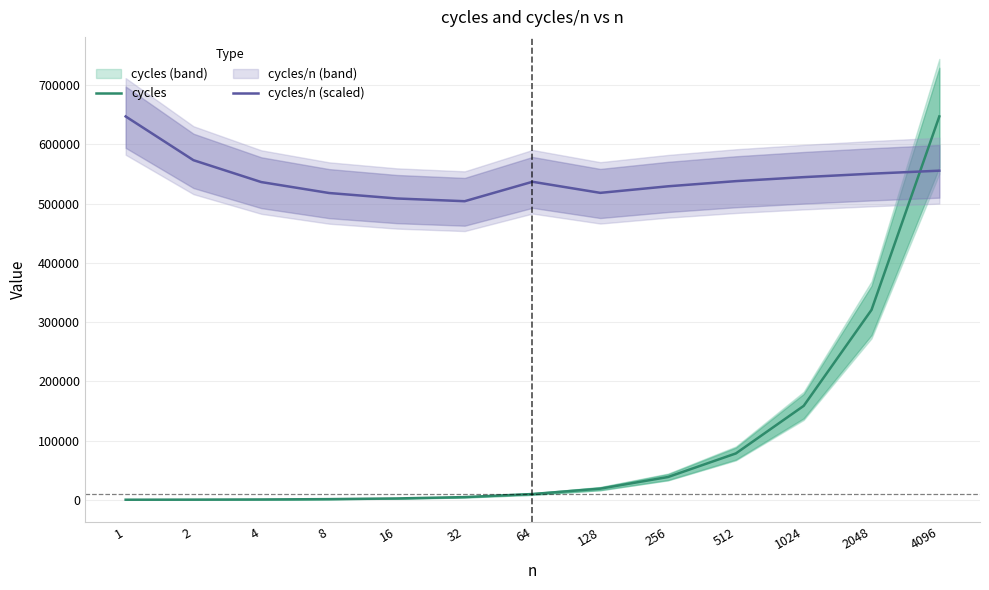

Which series has the largest range (max minus min)?

cycles